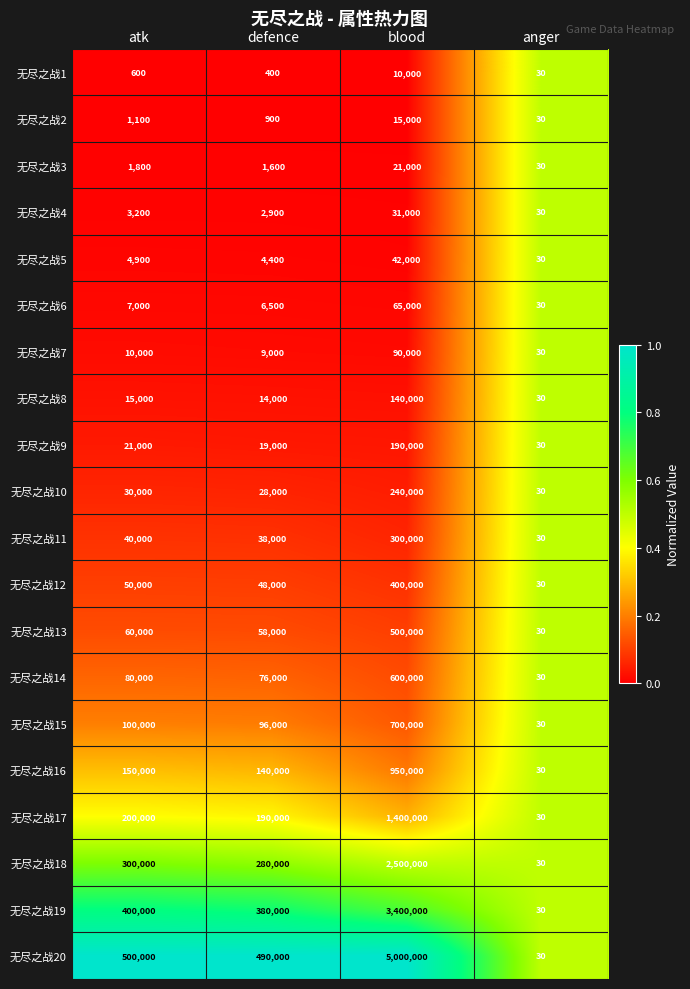

How many data points does each series have?

4